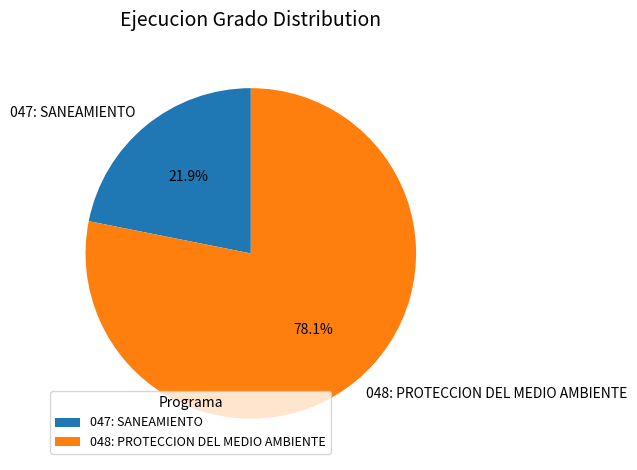

Which has a higher value, 048: PROTECCION DEL MEDIO AMBIENTE or 047: SANEAMIENTO?

048: PROTECCION DEL MEDIO AMBIENTE